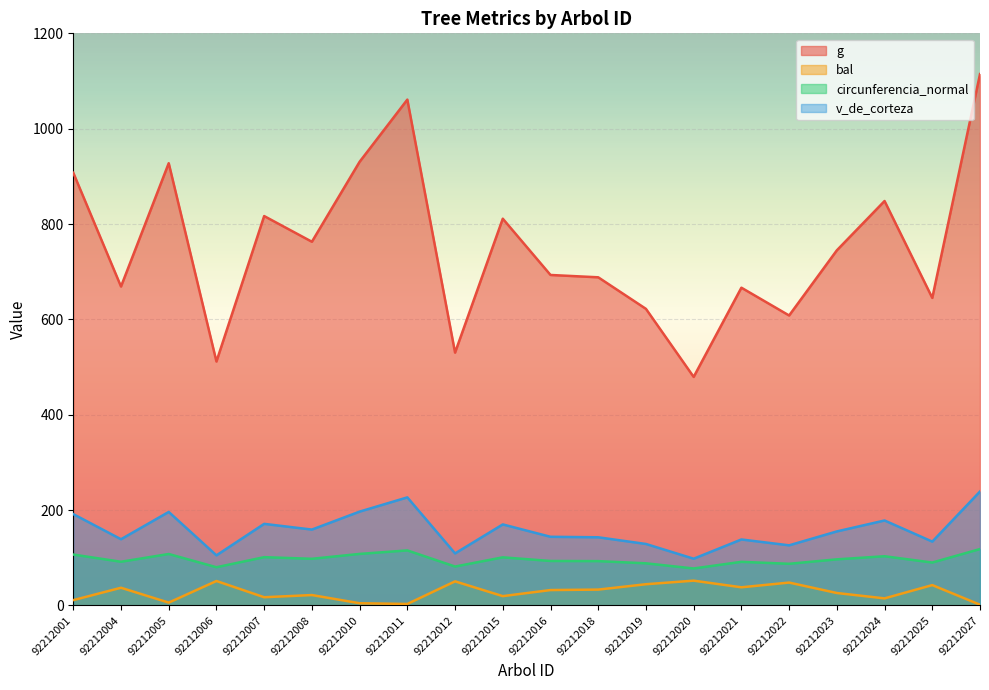

What is the minimum value shown in the chart?

1.6